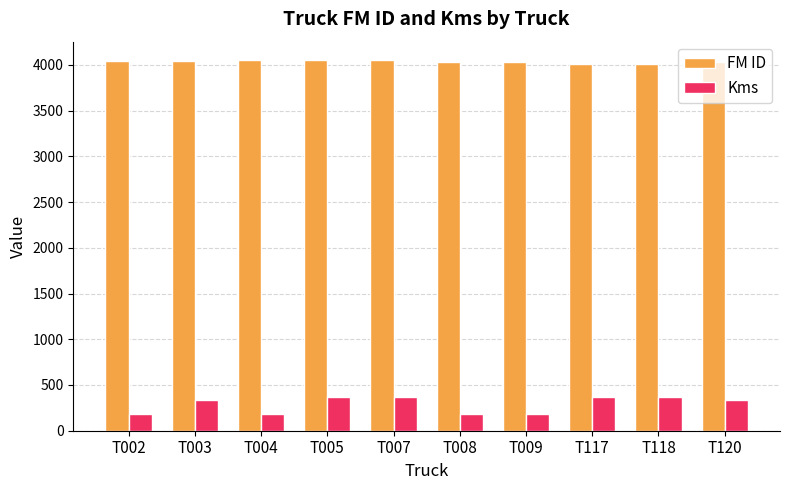

Rank the series by their maximum value, from highest to lowest.

FM ID, Kms